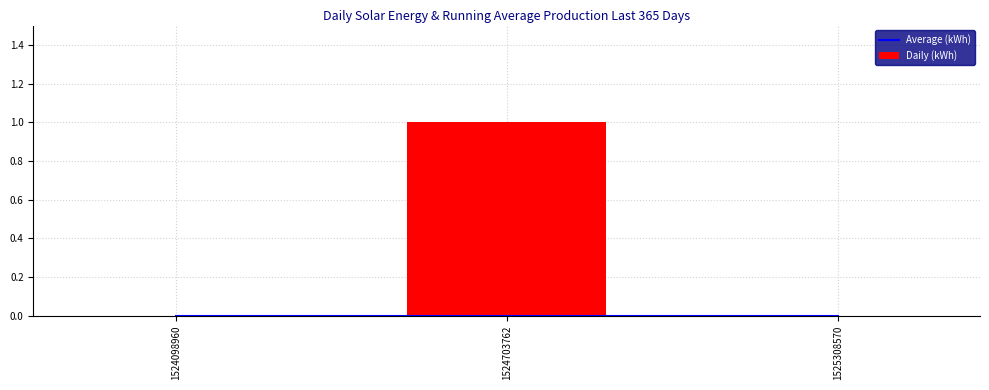

Reading left to right, extract all data points from this chart.

Average (kWh): 1524098960=0	1524703762=0	1525308570=0
Daily (kWh): 1524098960=0	1524703762=1	1525308570=0